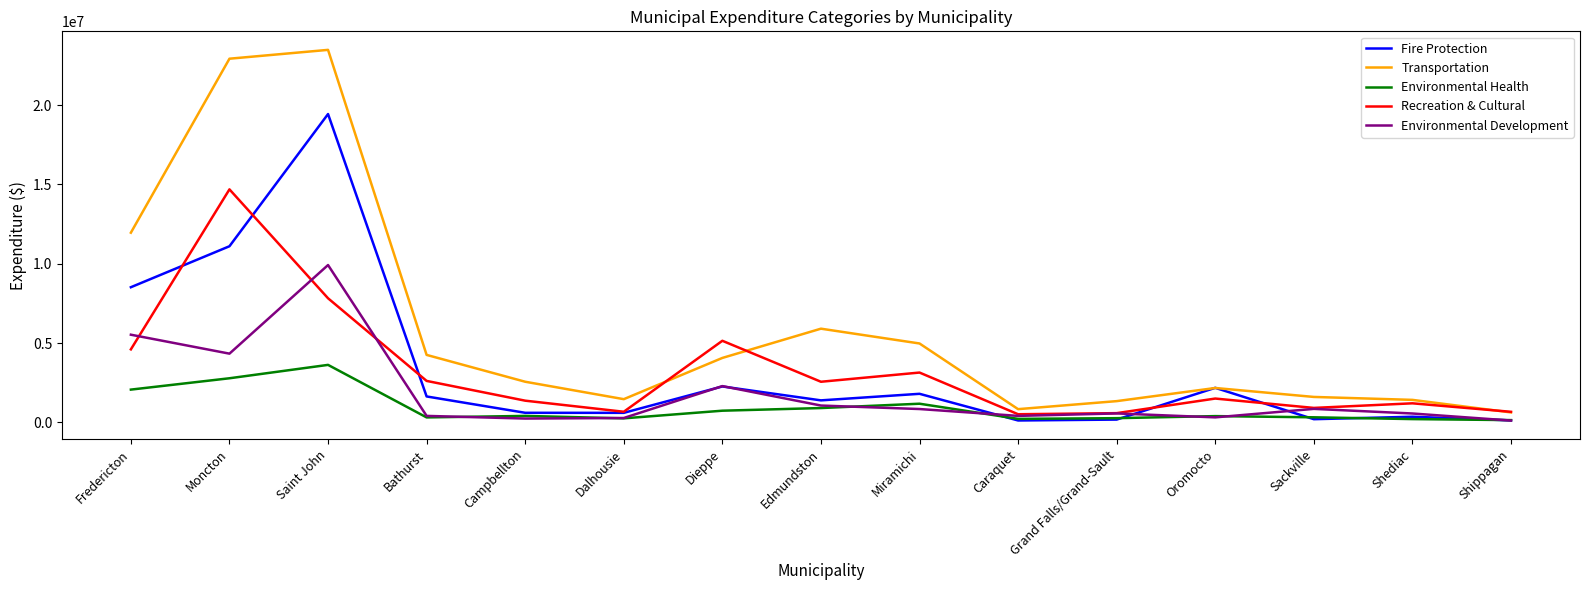

Is the value of Recreation & Cultural at Miramichi greater than the value of Environmental Development at Saint John?

No